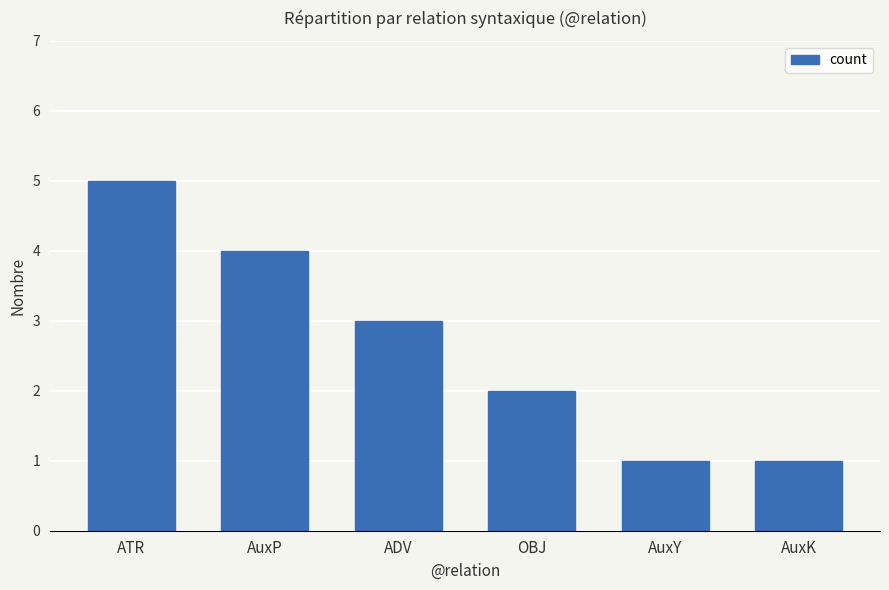

Is it true that the value at AuxK is 1?

True